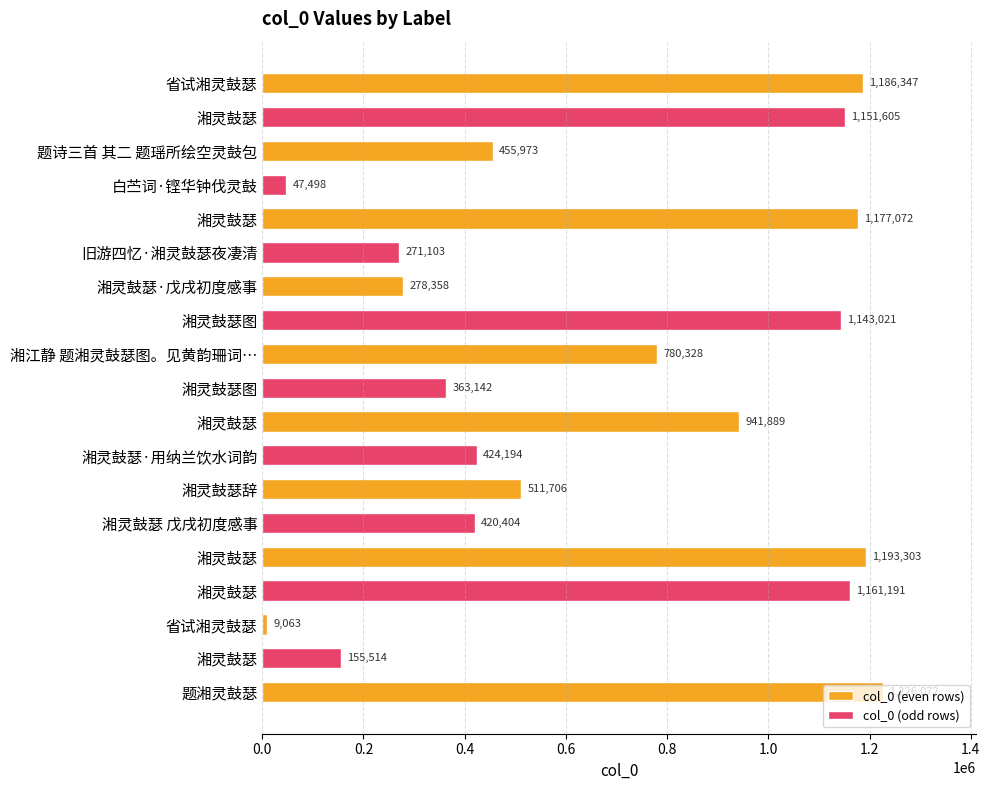

What is the label of the 17th bar from the right?

题诗三首 其二 题瑶所绘空灵鼓包